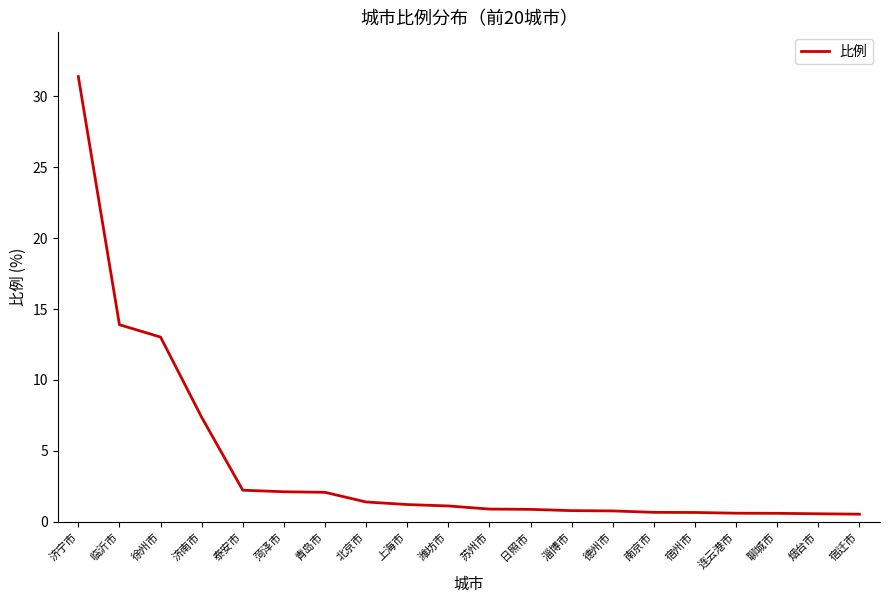

Between 日照市 and 徐州市, which is larger?

徐州市